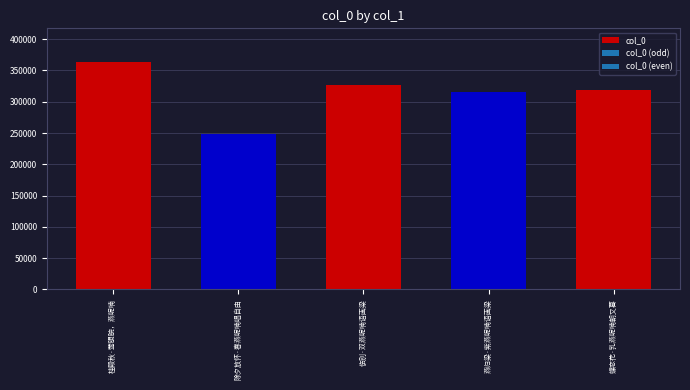

How many data points are less than 319377?

2